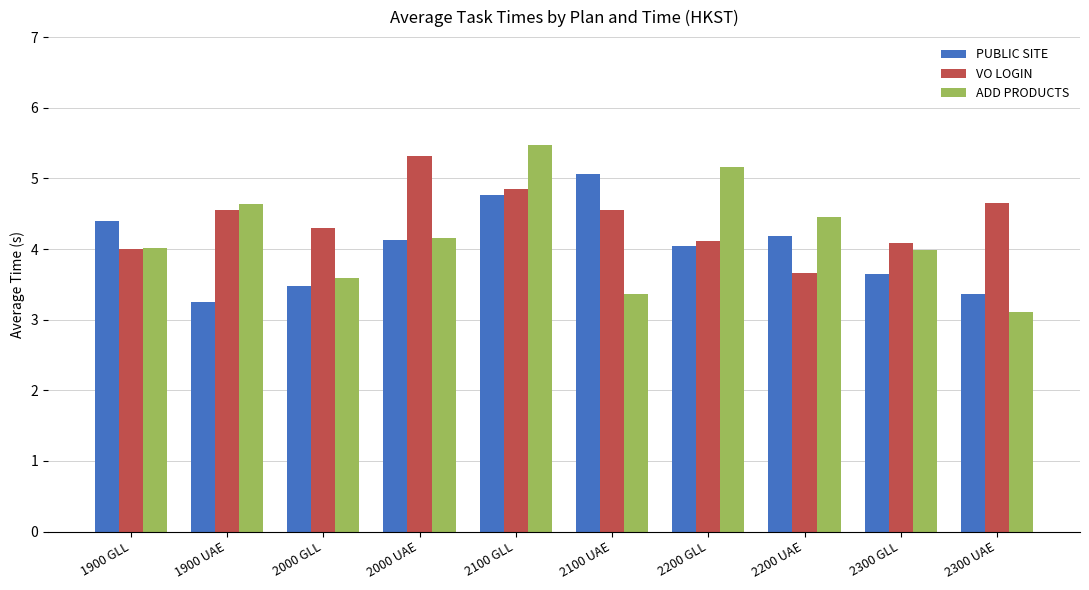

How many groups of bars are there?

10